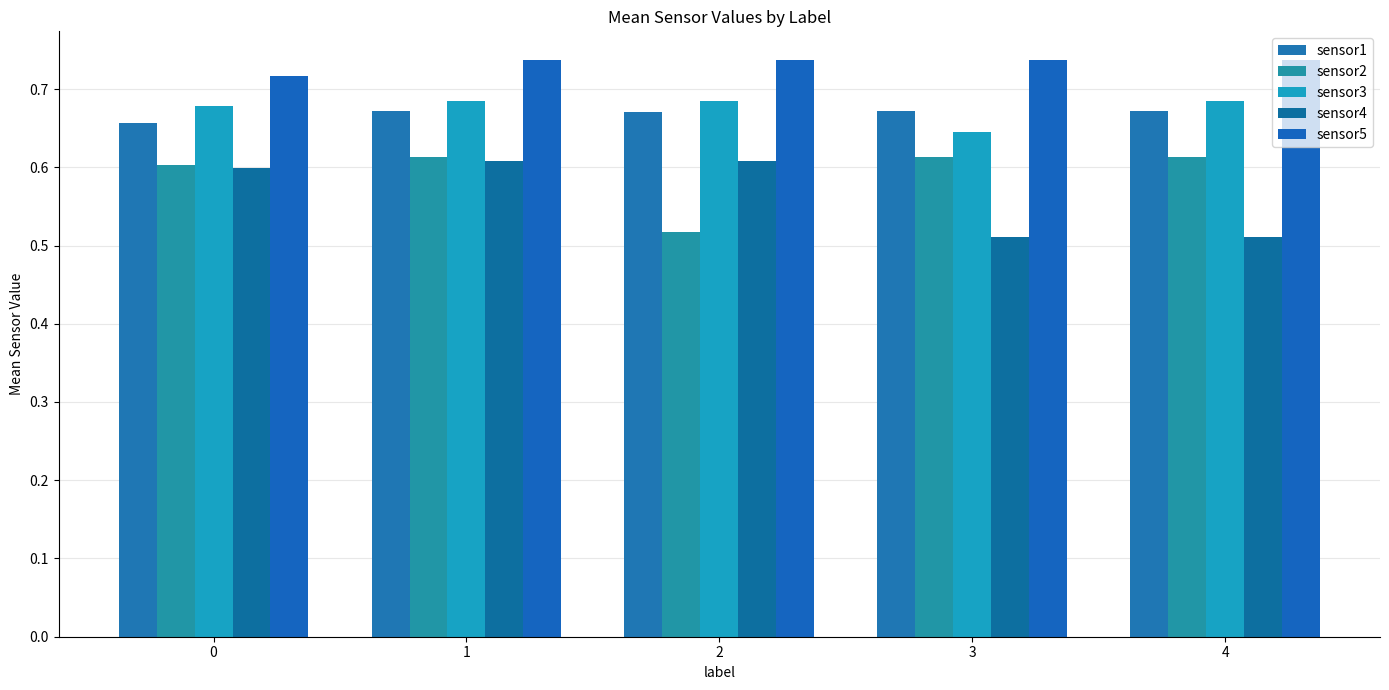

What is the spread (max minus min) of values at 1?

0.1